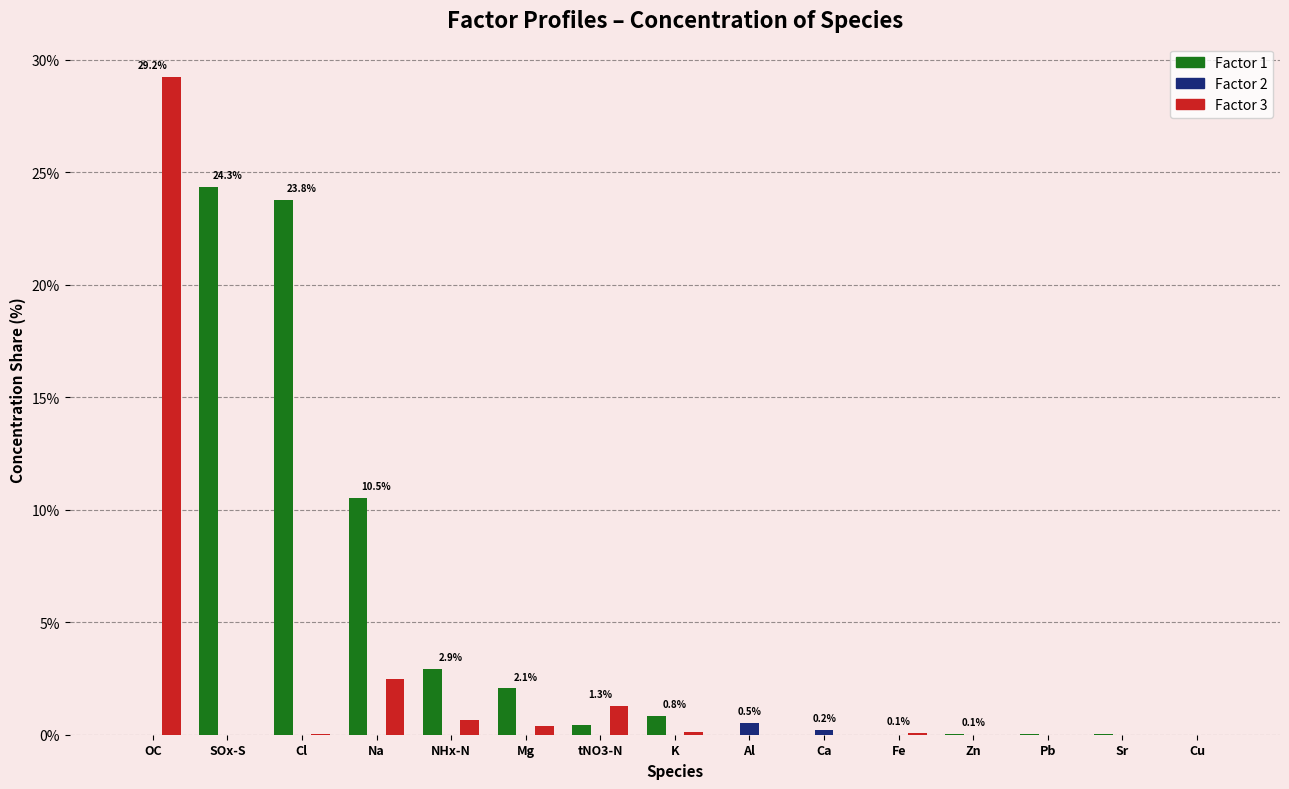

At which category is the sum across all series the highest?

OC